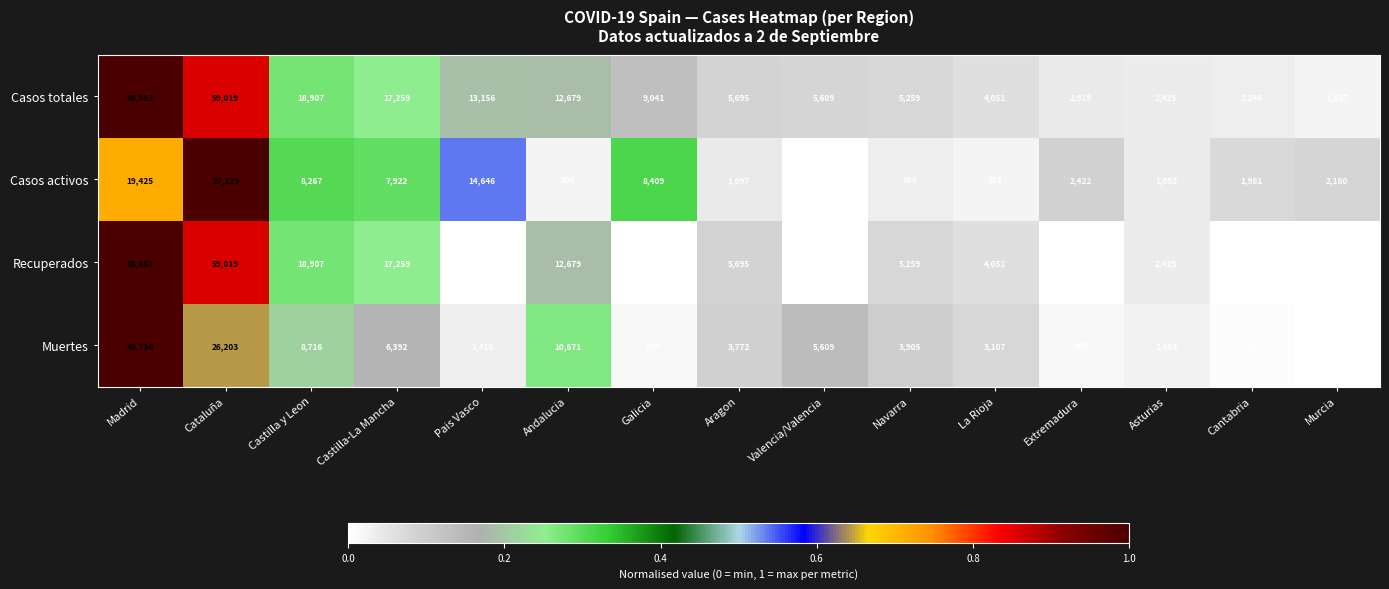

What is the spread (max minus min) of values at Cataluña?

32816